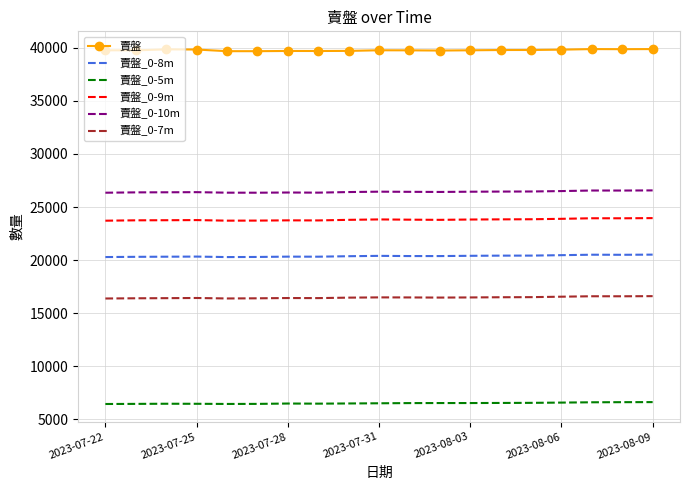

What is the greatest value displayed?

39875